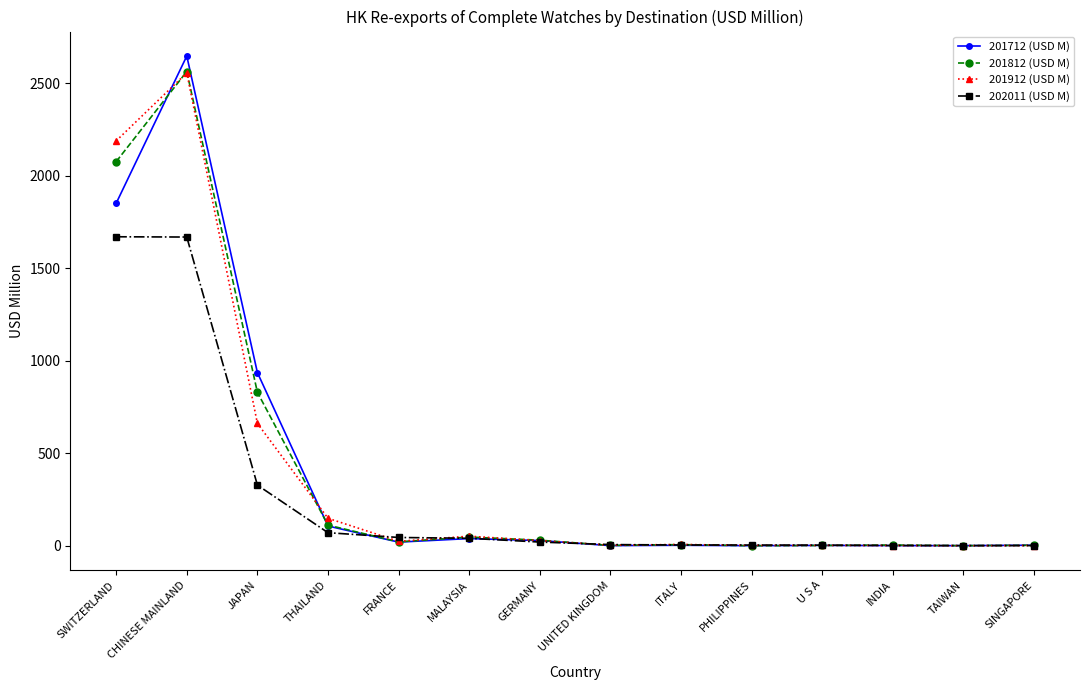

Where is the first local maximum for 201812 (USD M)?

CHINESE MAINLAND